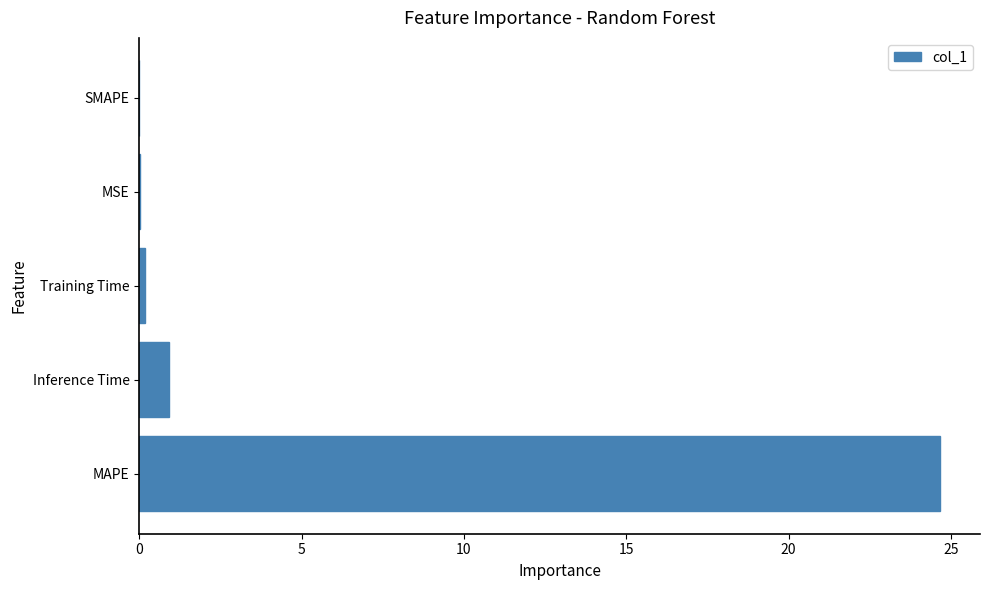

At which label is the value closest to 12?

Inference Time